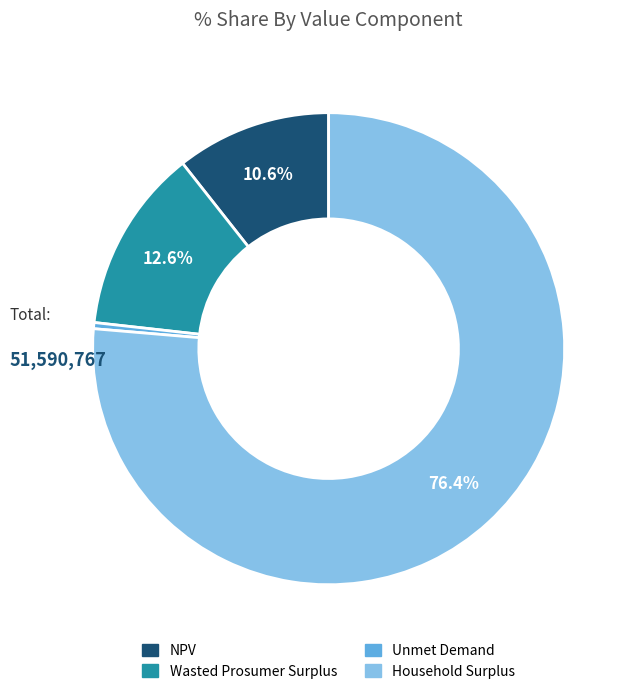

Between Household Surplus and Wasted Prosumer Surplus, which is larger?

Household Surplus